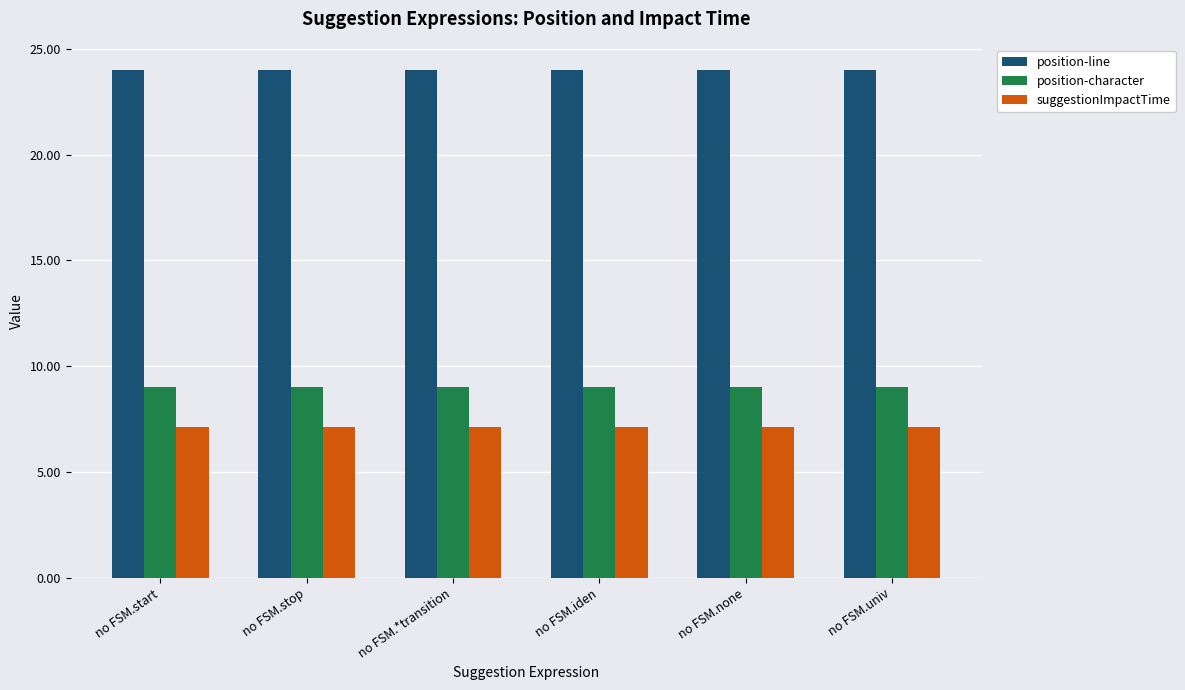

The value of position-character at no FSM.iden is 4.1. True or false?

False